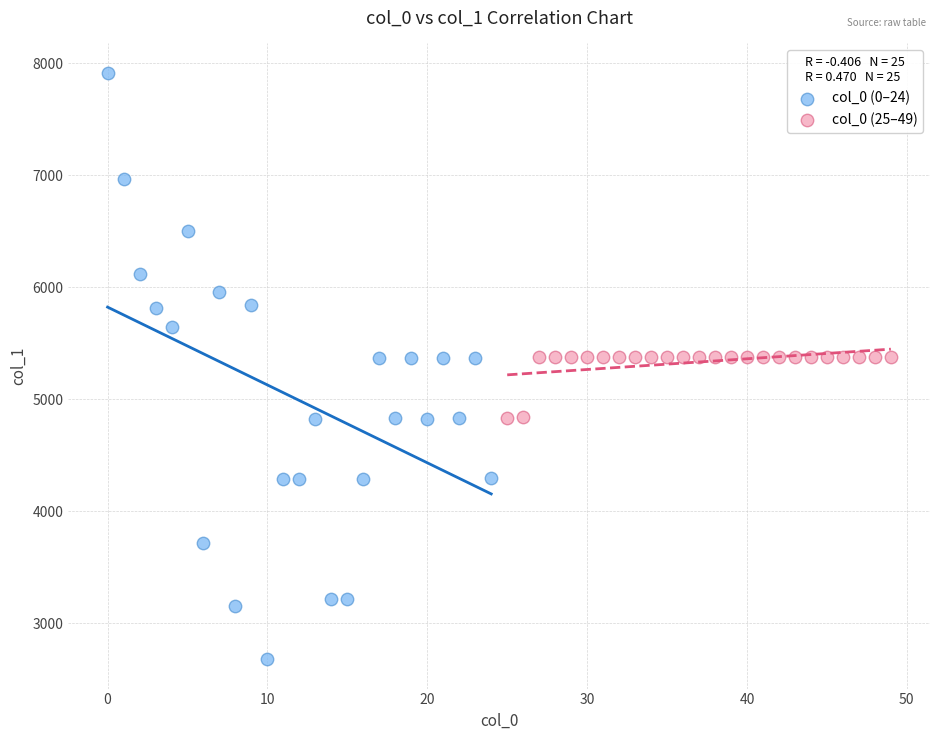

Which series contains the highest Y value?

col_0 (0–24)